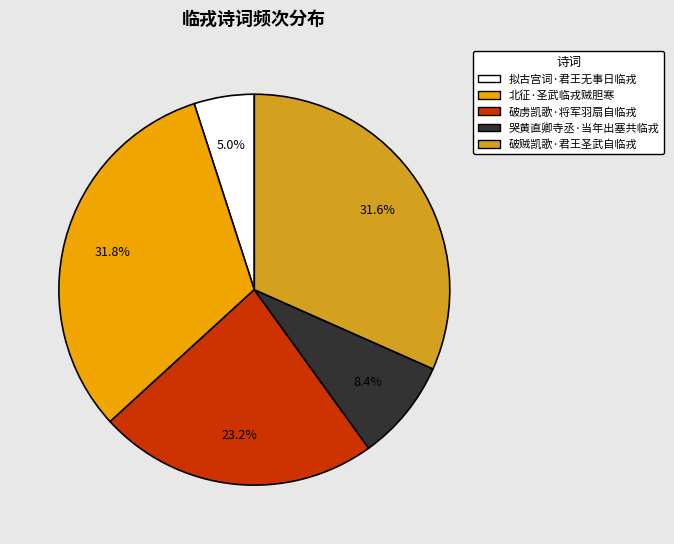

Is the sum of 破虏凯歌·将军羽扇自临戎 and 哭黄直卿寺丞·当年出塞共临戎 greater than half?

No